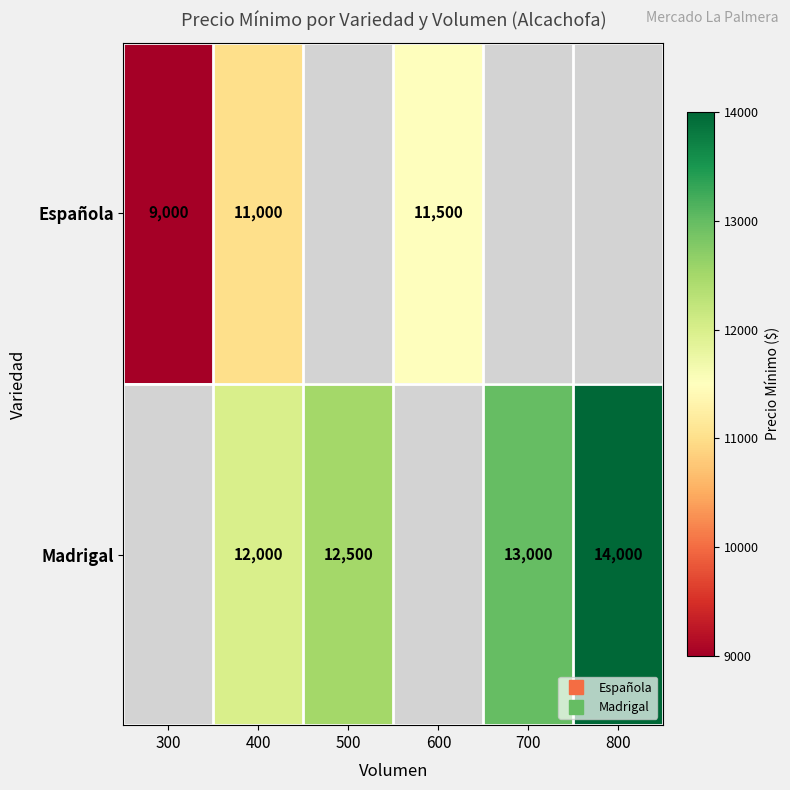

True or false: Madrigal has a value of 12500.0 at 500.

True